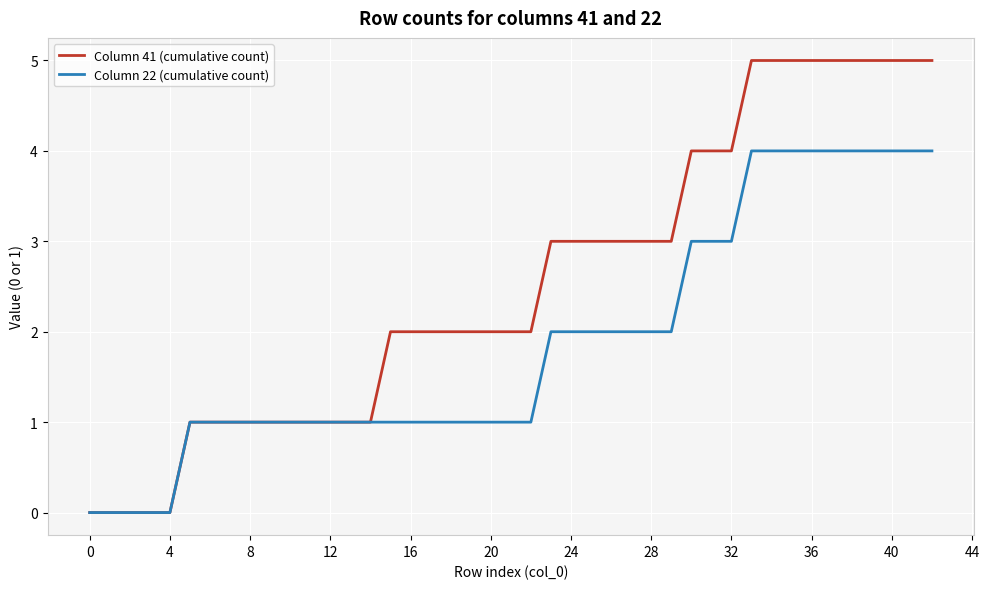

What is the maximum value for Column 22 (cumulative count)?

4